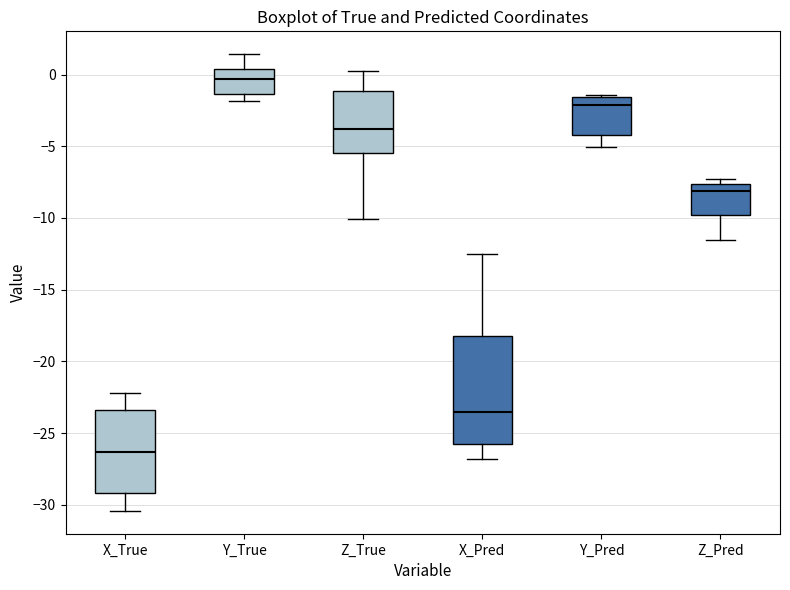

Reading left to right, read every box against the y-axis: the position of its median line, the range the box covers, and the ends of its whiskers. The values are not printed on the chart, so give them approximately, as read against the axis.

X_True: median -26.5, box -29.0 to -23.5, whiskers -30.5 to -22.0
Y_True: median -0.5, box -1.5 to 0.5, whiskers -2.0 to 1.5
Z_True: median -4.0, box -5.5 to -1.0, whiskers -10.0 to 0.0
X_Pred: median -23.5, box -26.0 to -18.0, whiskers -27.0 to -12.5
Y_Pred: median -2.0, box -4.0 to -1.5, whiskers -5.0 to -1.5
Z_Pred: median -8.0, box -10.0 to -7.5, whiskers -11.5 to -7.5 (just above the box's upper edge)